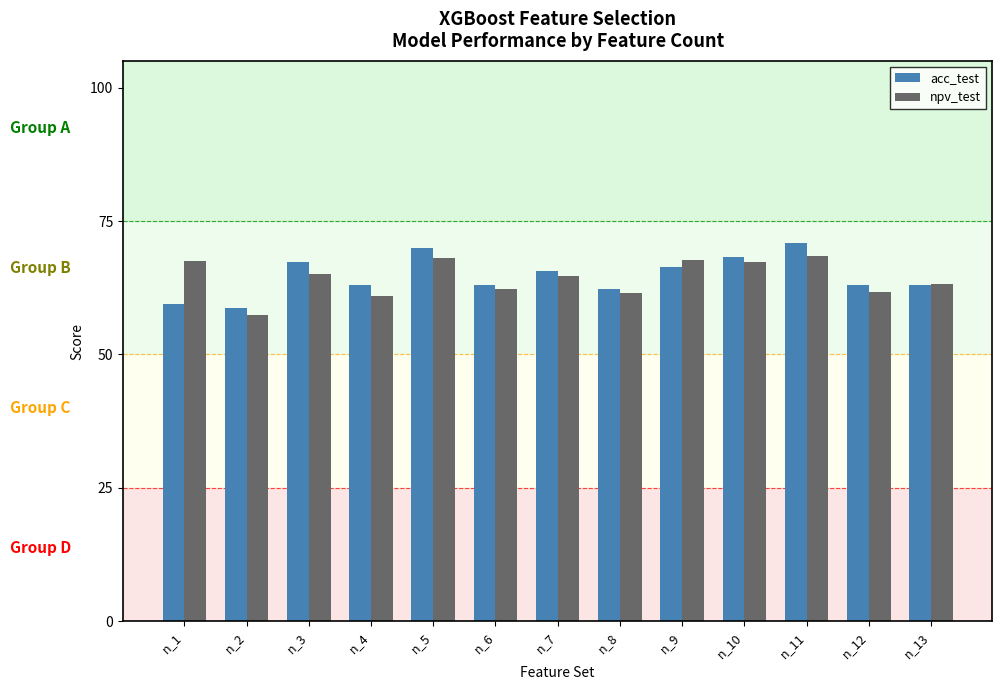

Which series has the largest total across all categories?

acc_test